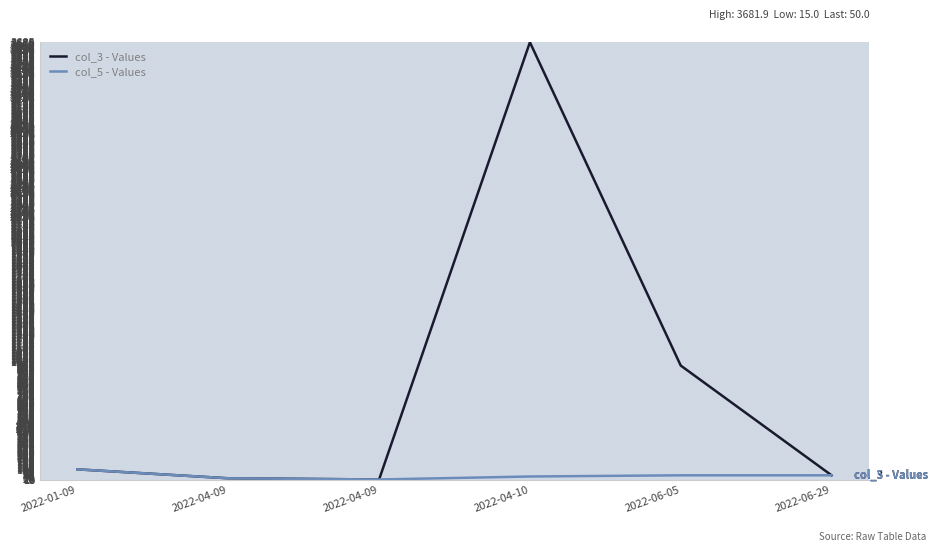

Rank the series by their maximum value, from highest to lowest.

col_3 - Values, col_5 - Values